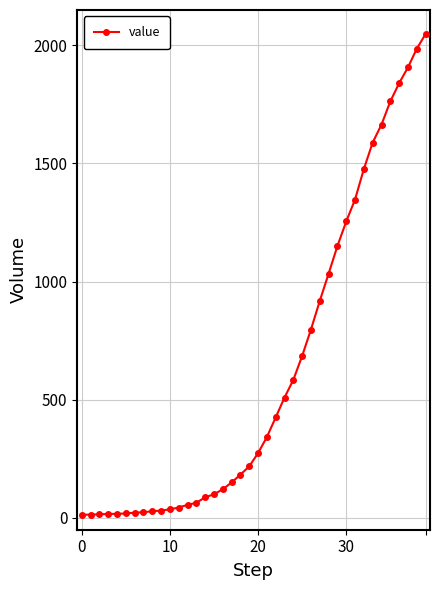

What is the difference between the maximum and minimum values?

2034